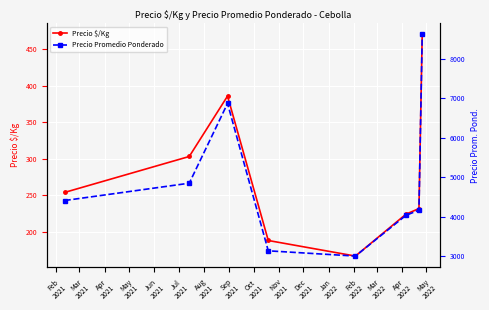

In Precio $/Kg, how many points are higher than both neighbors (excluding endpoints)?

1